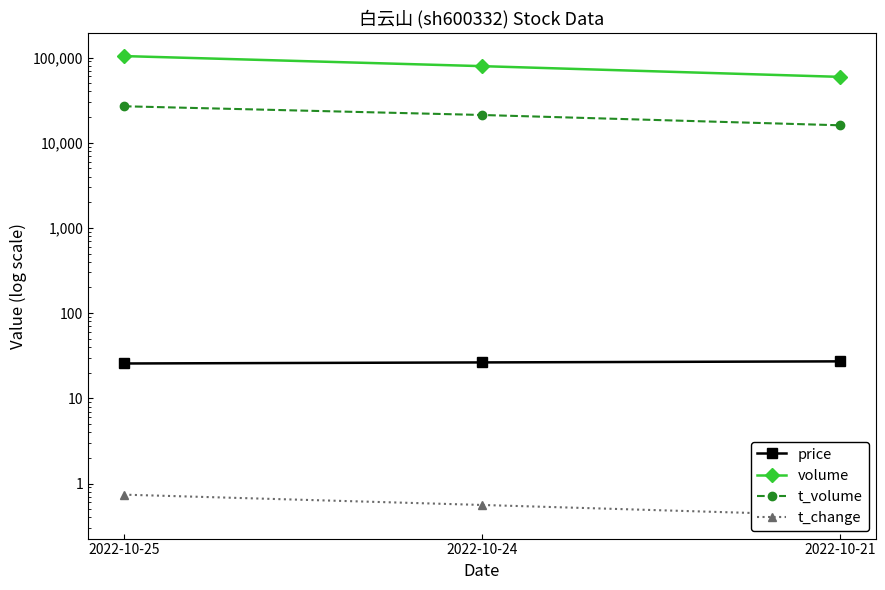

Which has a higher value, 2022-10-24 or 2022-10-25?

2022-10-24